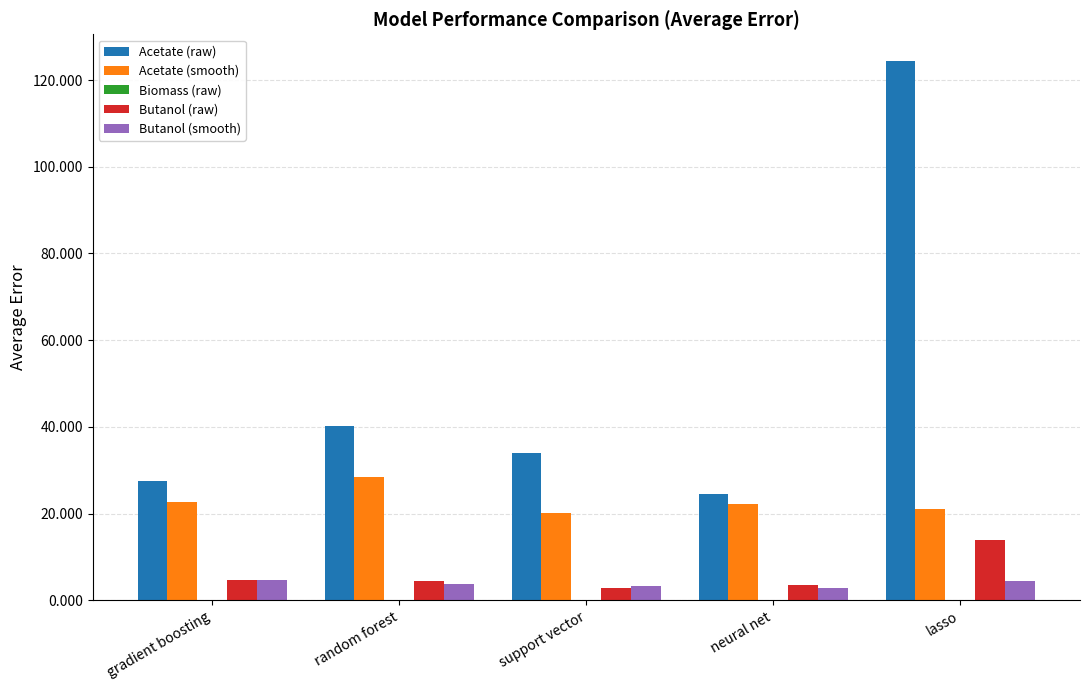

Which category has the highest value across all series?

lasso